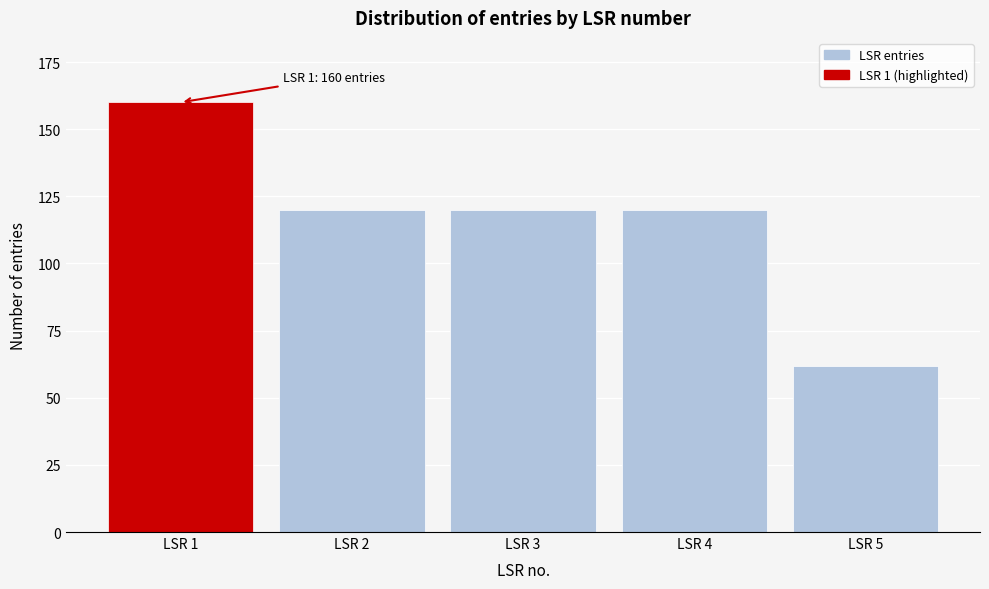

Reading left to right, list all the values displayed in this chart.

160	120	120	120	62